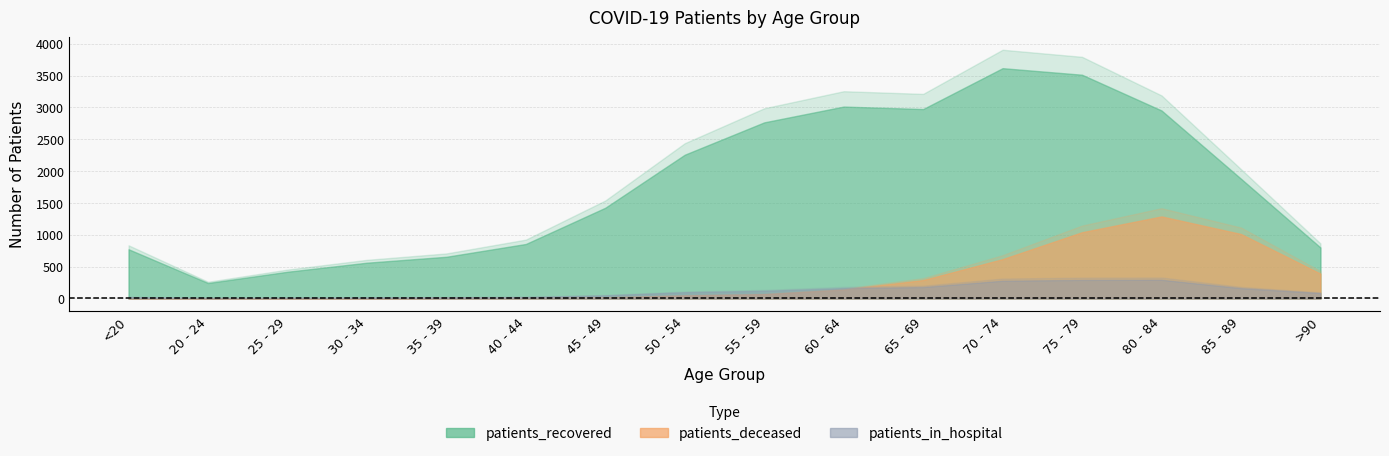

What is the difference between the highest and lowest values at 65 - 69?

2796